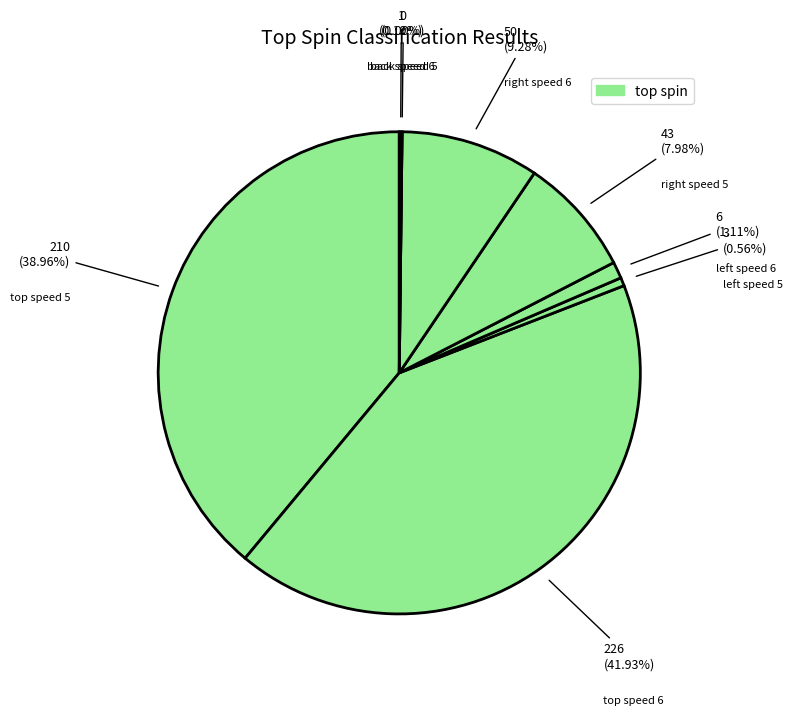

Is there a majority slice in this chart?

No